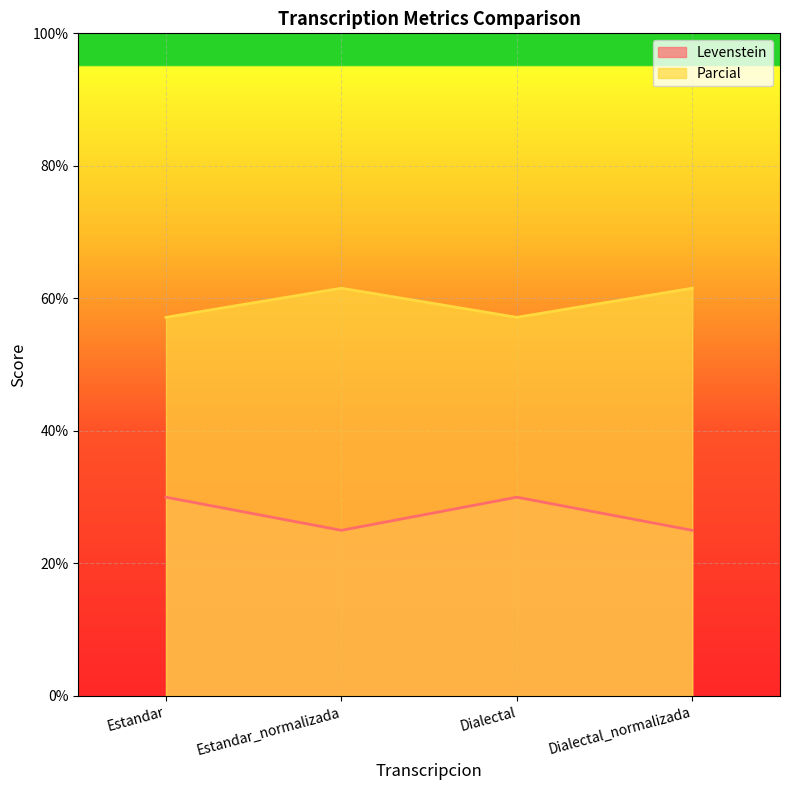

Where does the Parcial series first go above 61?

Estandar_normalizada